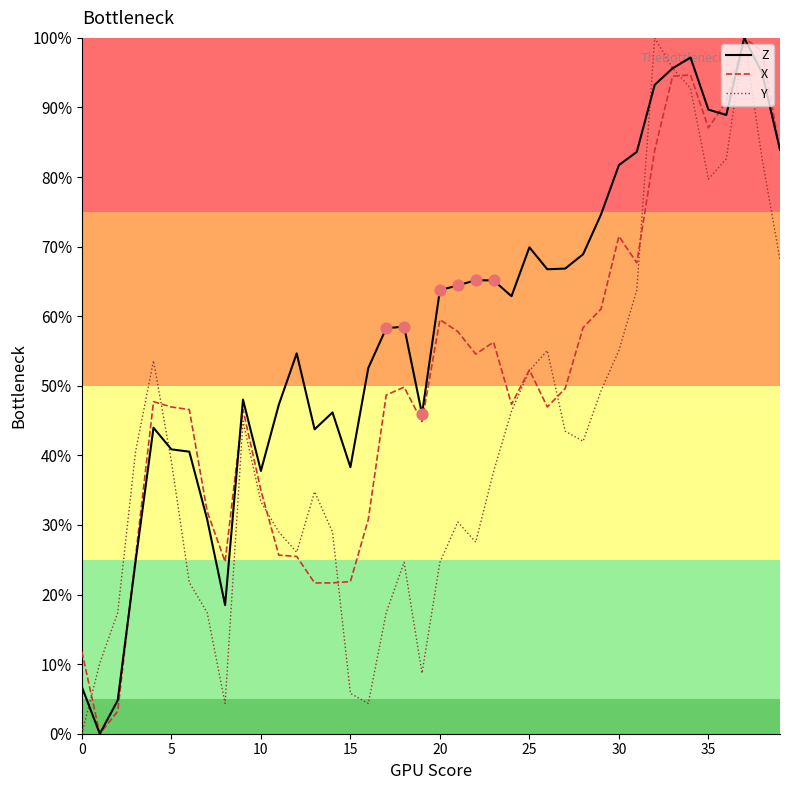

Which series has the largest total across all categories?

Z